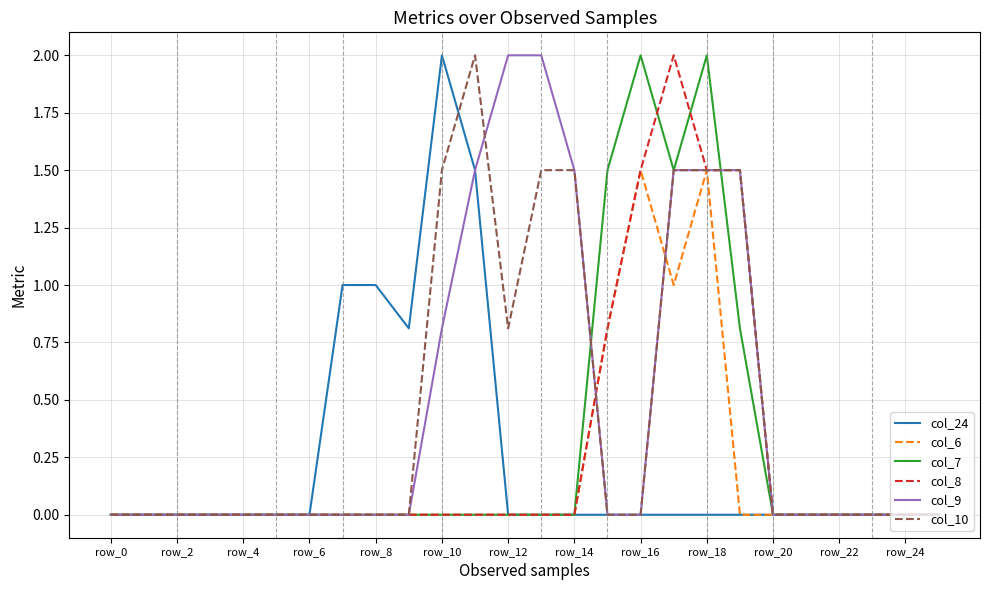

What is the maximum value shown in the chart?

2.0